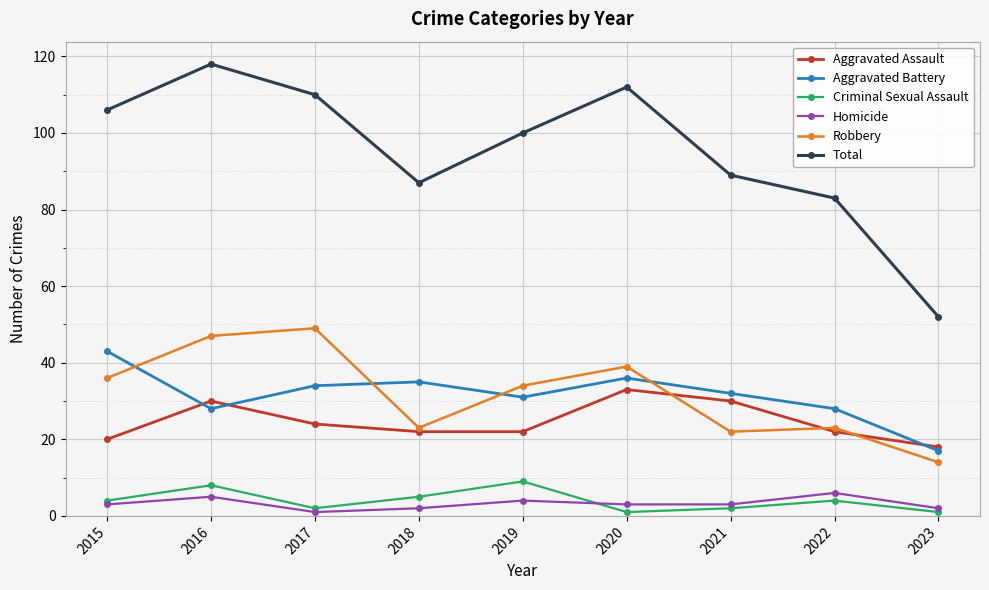

True or false: Total and Robbery intersect in this chart.

False